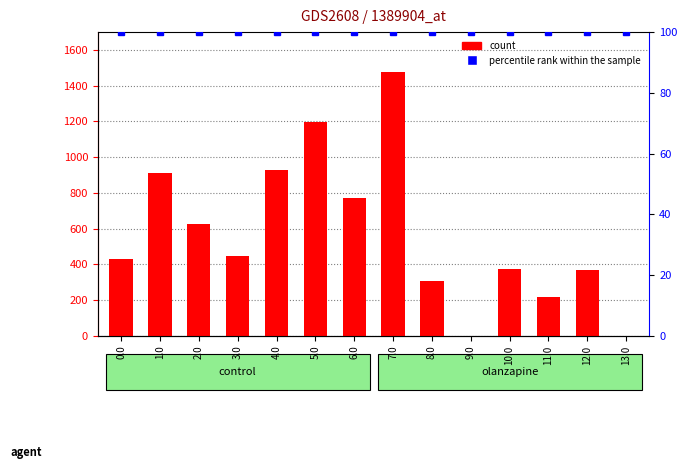

Count the number of categories in the chart.

14